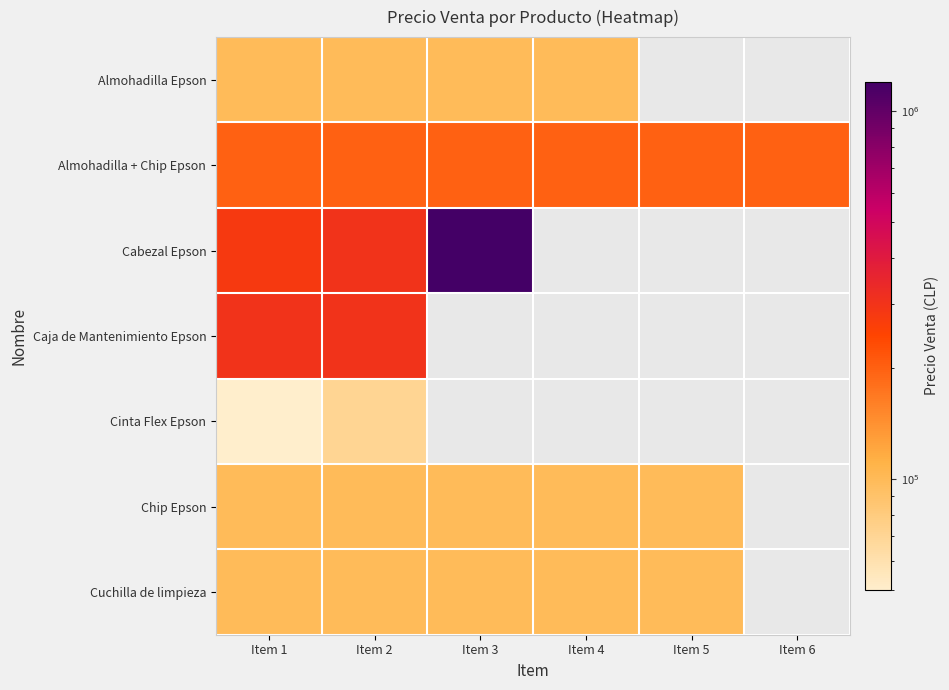

The value of Chip Epson at Item 2 is 150337.9. True or false?

False